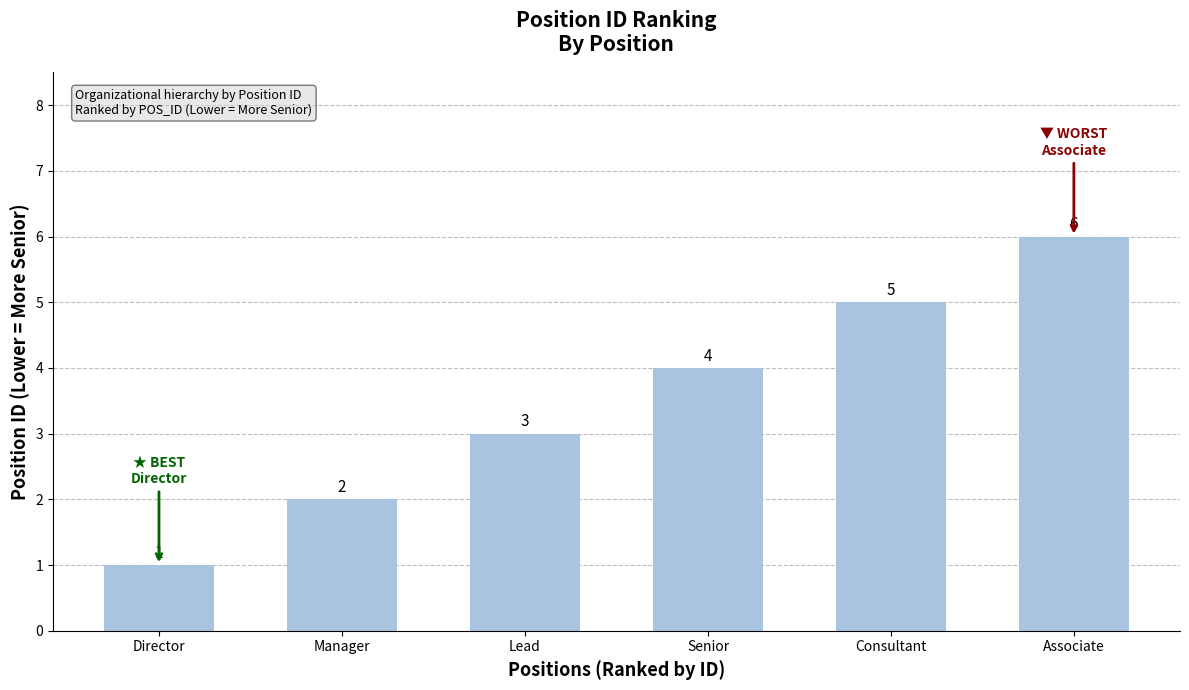

Where is the data nearest to the value 3?

Lead